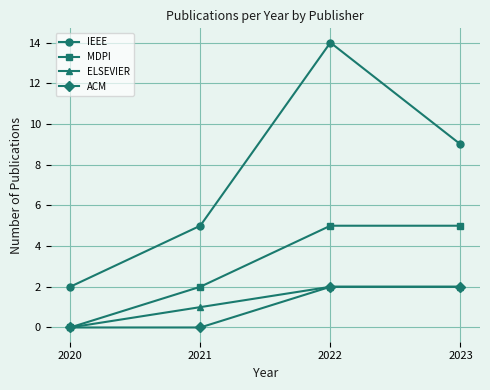

What value does the MDPI series have at 2022?

5